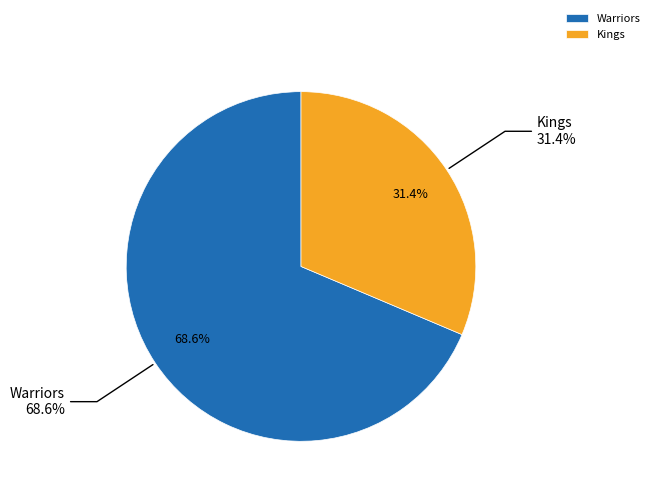

How many segments does this pie chart have?

2